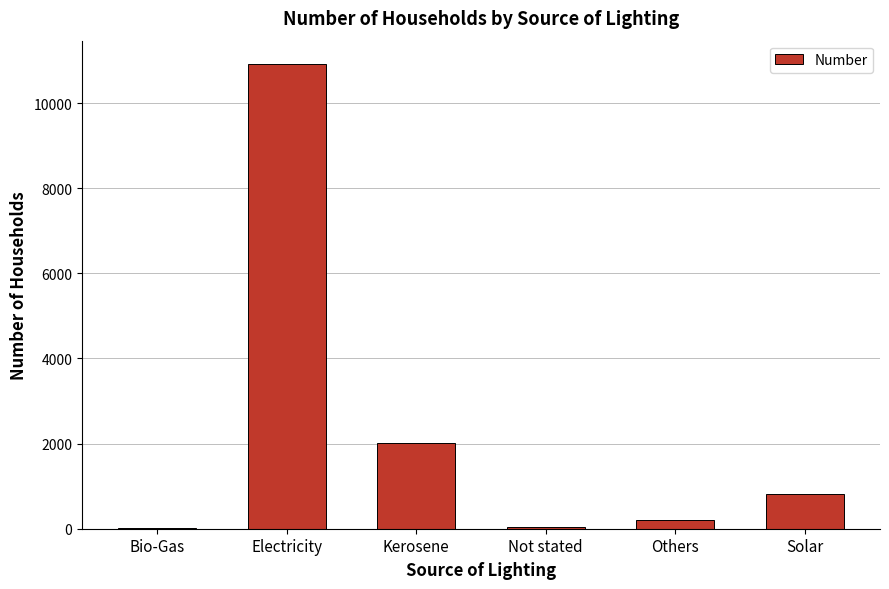

Which has a higher value, Bio-Gas or Electricity?

Electricity